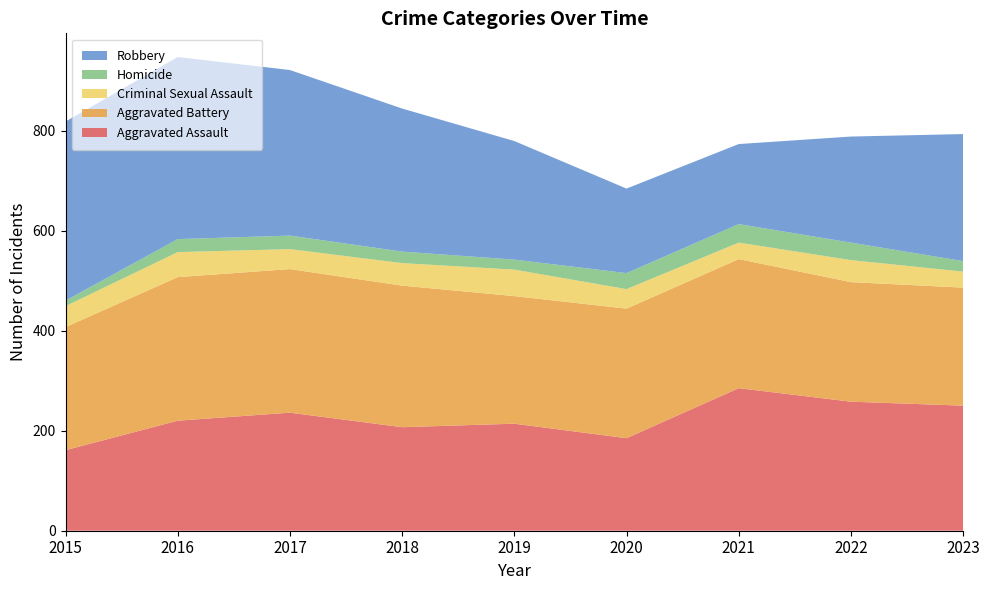

Reading left to right, extract all data points from this chart.

Aggravated Assault: 2015=161	2016=220	2017=236	2018=207	2019=214	2020=185	2021=285	2022=258	2023=250
Aggravated Battery: 2015=246	2016=287	2017=287	2018=283	2019=255	2020=259	2021=258	2022=239	2023=236
Criminal Sexual Assault: 2015=42	2016=50	2017=40	2018=45	2019=53	2020=39	2021=33	2022=44	2023=32
Homicide: 2015=11	2016=26	2017=27	2018=23	2019=20	2020=32	2021=37	2022=35	2023=21
Robbery: 2015=358	2016=364	2017=331	2018=286	2019=237	2020=169	2021=160	2022=212	2023=254